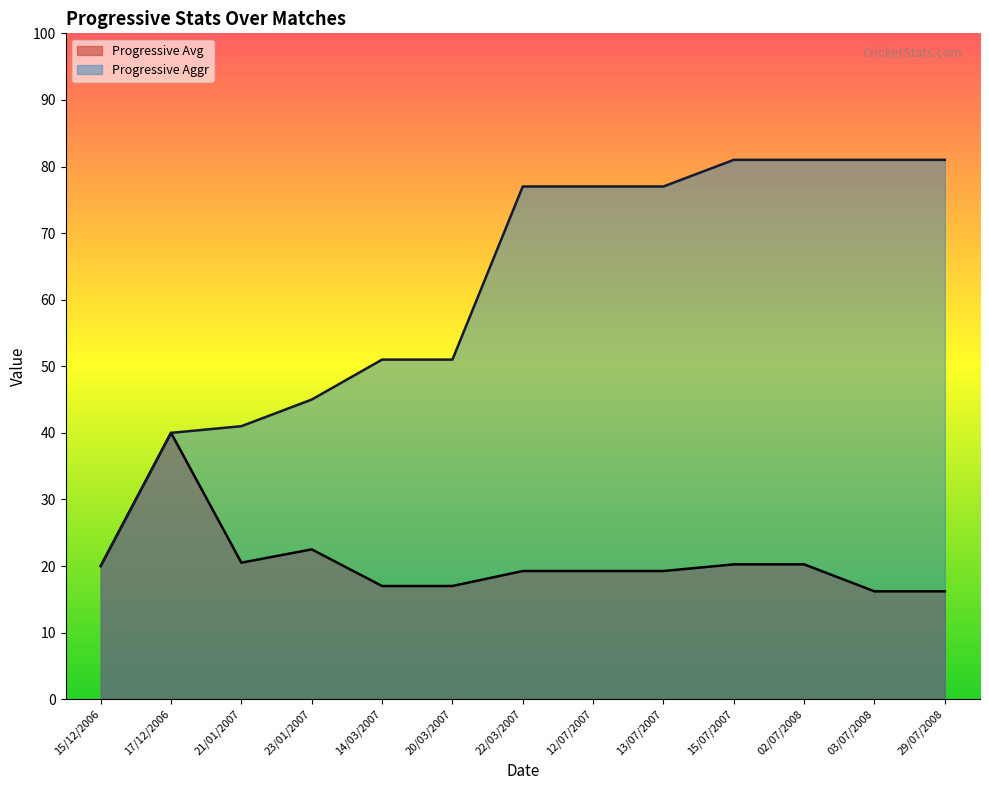

Reading left to right, list all the values displayed in this chart.

Progressive Avg: 20.0	40.0	20.5	22.5	17.0	17.0	19.2	19.2	19.2	20.2	20.2	16.2	16.2
Progressive Aggr: 20.0	40.0	41.0	45.0	51.0	51.0	77.0	77.0	77.0	81.0	81.0	81.0	81.0